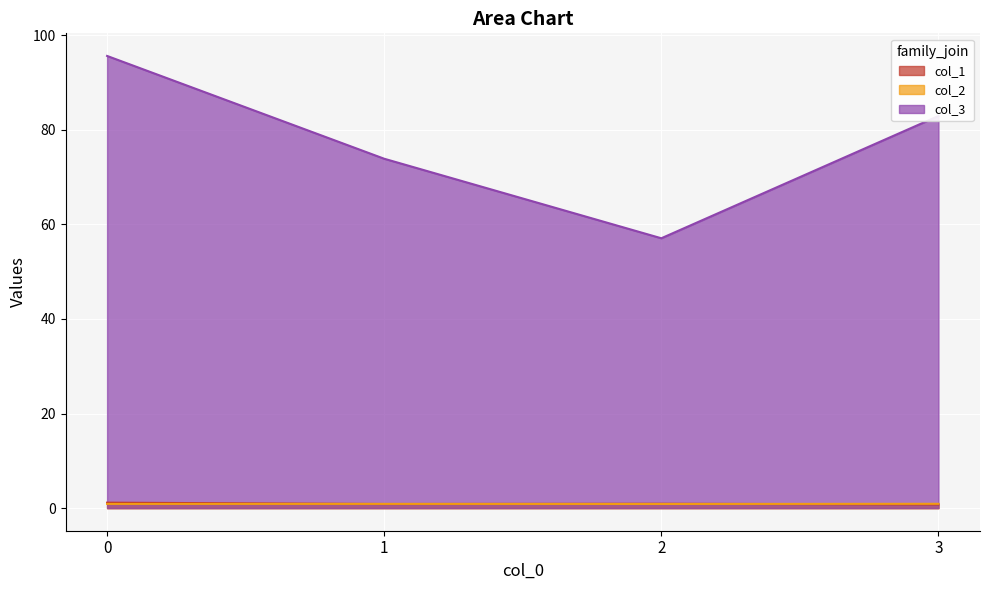

Reading left to right, what are all the values shown in this chart?

col_1: 1.2	0.9	0.9	0.8
col_2: 0.9	0.9	0.9	0.9
col_3: 95.6	73.9	57.1	82.9